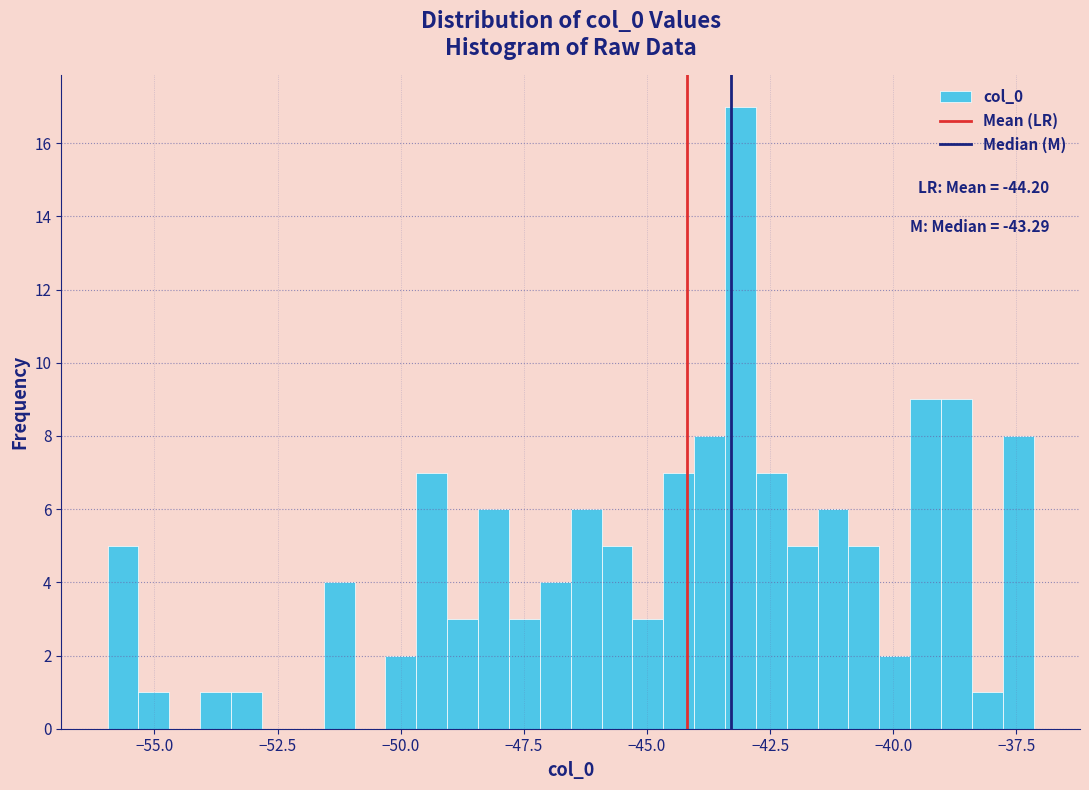

Around what value on the x-axis is the tallest bar? Give the approximate position of its centre, as read against the axis.

-43.0